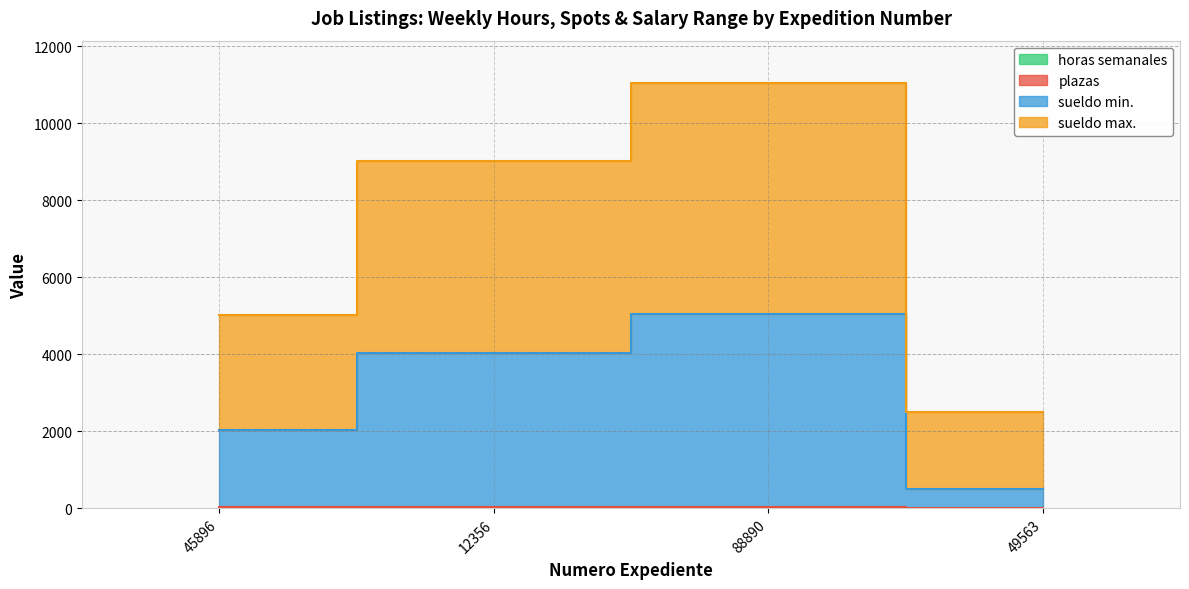

How many data points in sueldo max. are less than 9032?

2